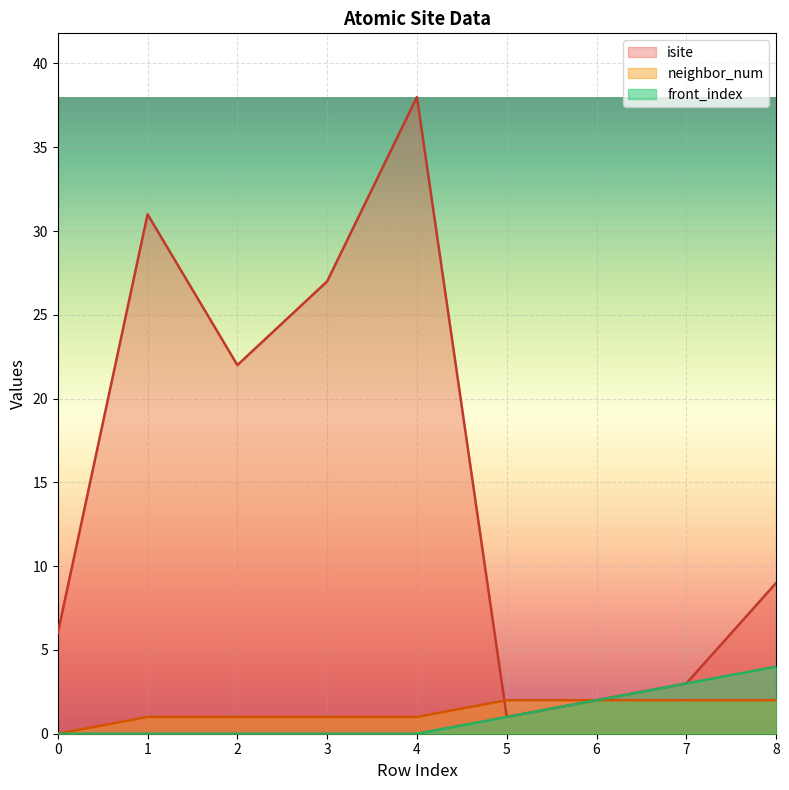

Between 6 and 8, which is larger?

8